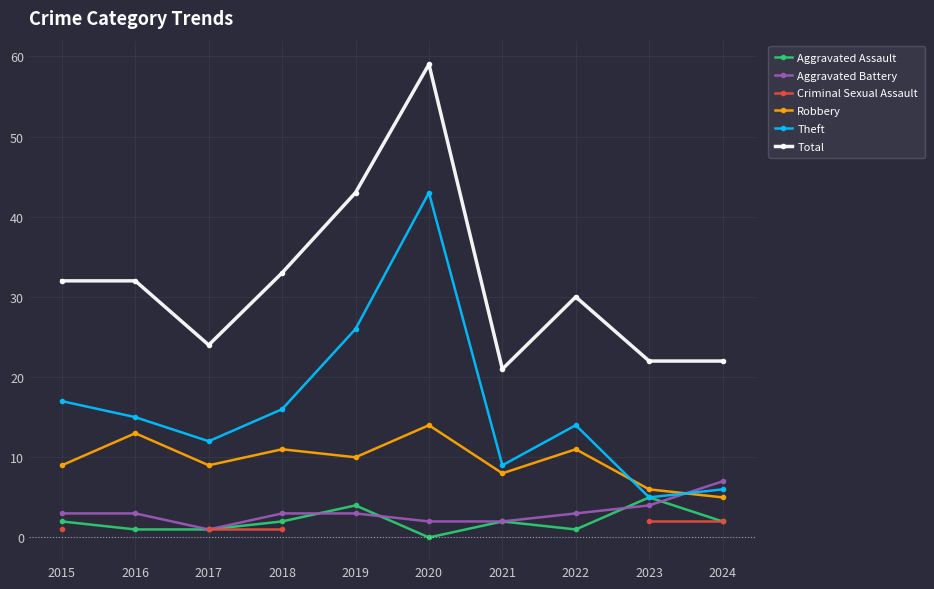

Is the value of Aggravated Assault at 2022 greater than the value of Robbery at 2017?

No